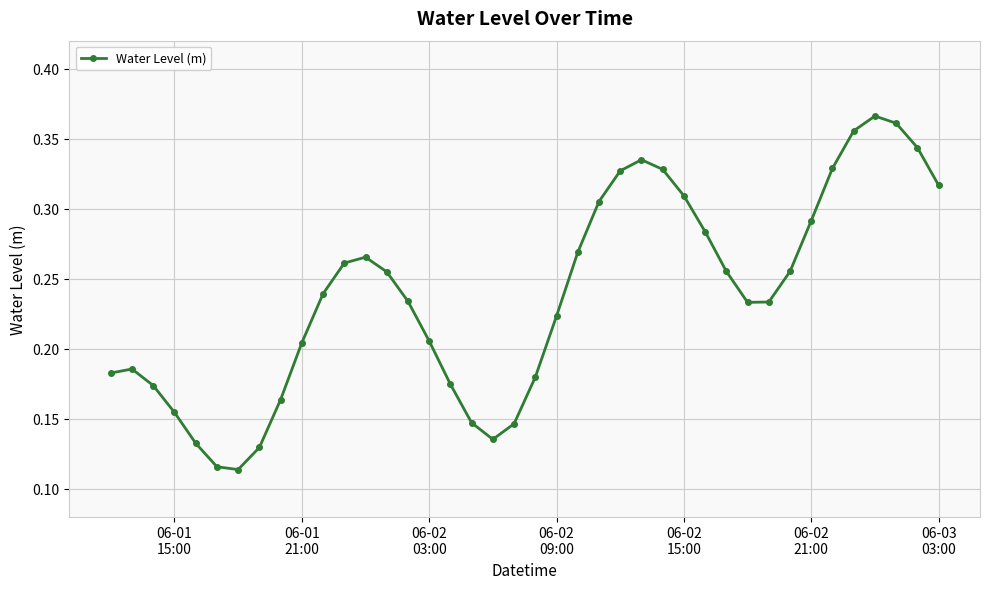

Count the values in the range 0 to 1.

40